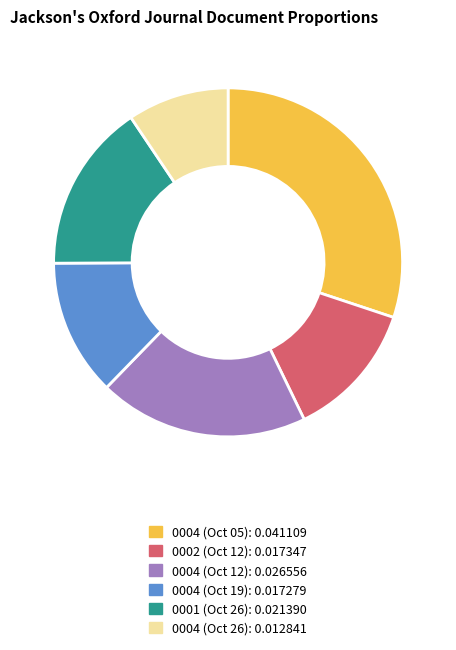

Does any single category account for the majority?

No